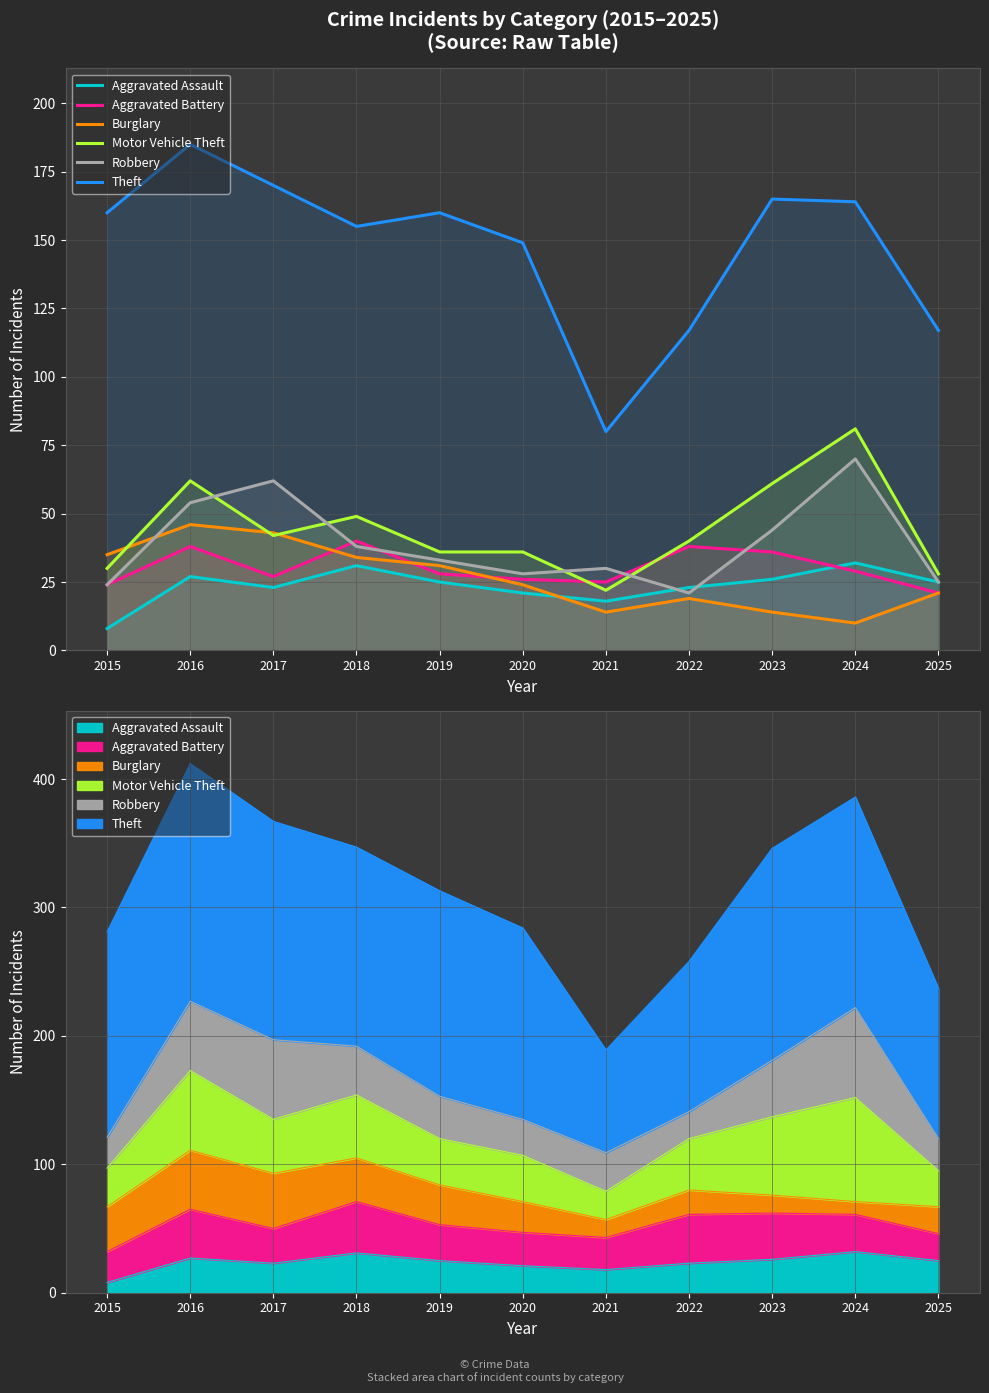

Rank the series at 2024 from highest to lowest value.

Theft, Motor Vehicle Theft, Robbery, Aggravated Assault, Aggravated Battery, Burglary